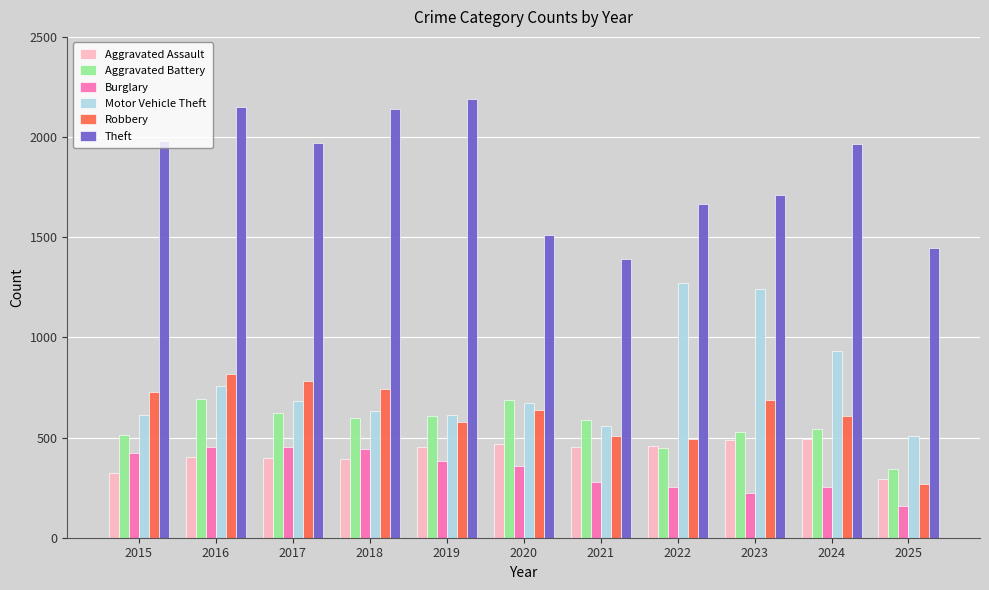

What are all the series names shown in the legend?

Aggravated Assault, Aggravated Battery, Burglary, Motor Vehicle Theft, Robbery, Theft